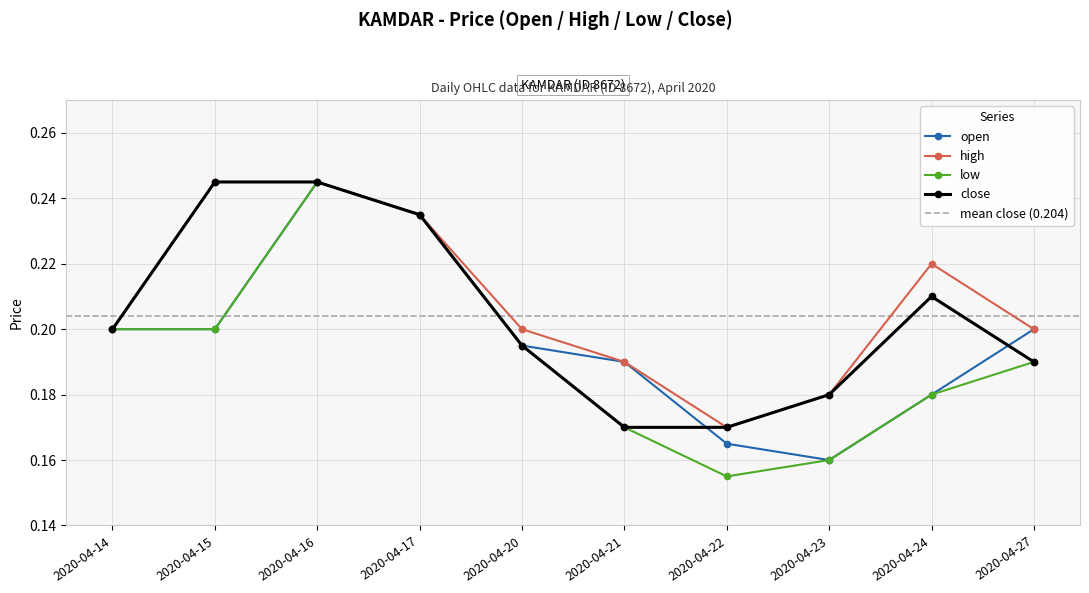

True or false: low has more than 1 interior local peaks.

False